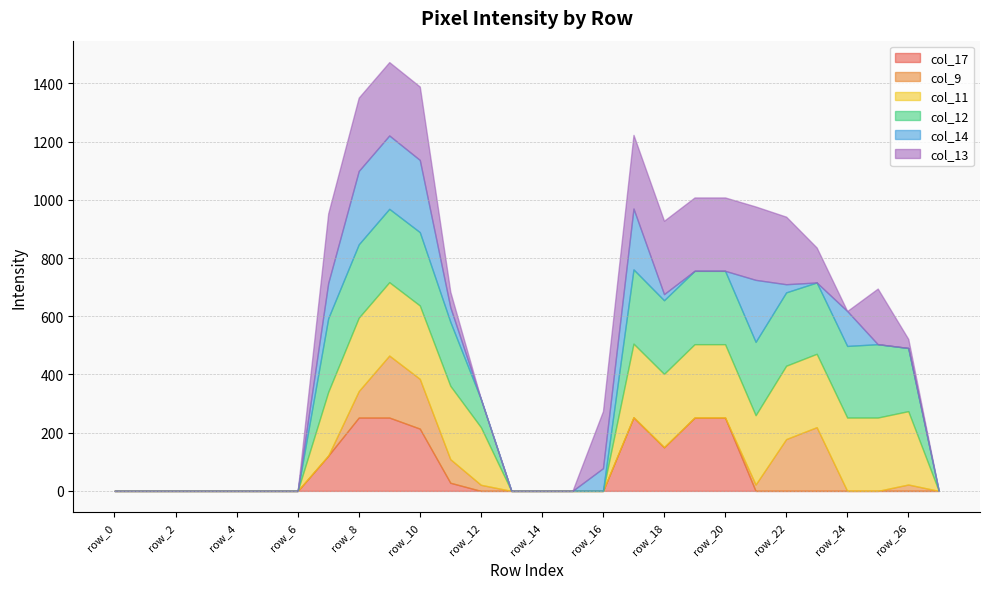

Reading left to right, what are all the values shown in this chart?

col_17: 0	0	0	0	0	0	0	121	252	252	214	28	0	0	0	0	0	253	150	252	252	0	0	0	0	0	0	0
col_9: 0	0	0	0	0	0	0	0	91	213	171	81	21	0	0	0	0	0	0	0	0	22	178	219	0	0	22	0
col_11: 0	0	0	0	0	0	0	219	252	252	252	252	198	0	0	0	0	253	252	252	252	238	252	252	252	252	252	0
col_12: 0	0	0	0	0	0	0	253	252	252	252	220	97	0	0	0	0	255	253	252	252	252	252	245	246	252	217	0
col_14: 0	0	0	0	0	0	0	121	252	252	248	50	0	0	0	0	78	209	21	0	0	213	28	0	120	0	0	0
col_13: 0	0	0	0	0	0	0	239	252	252	252	53	0	0	0	0	196	253	252	252	252	252	232	120	0	191	31	0